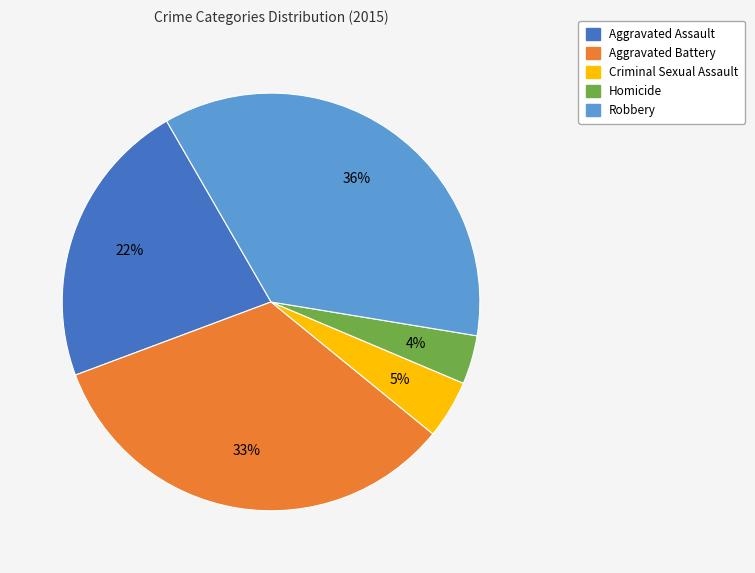

To the nearest percent, what is the combined percentage of Aggravated Battery and Robbery?

69%